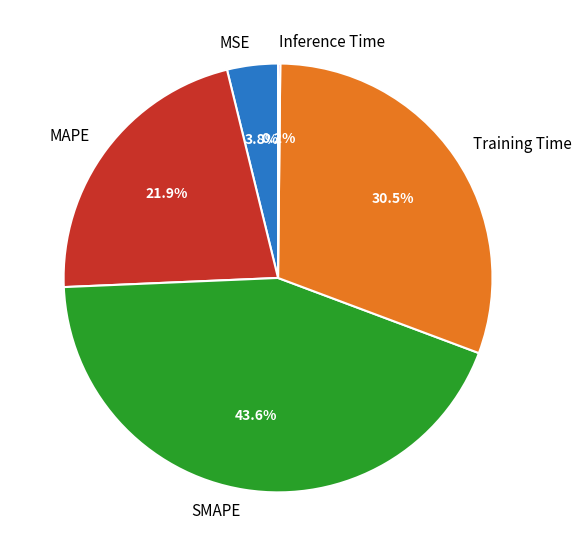

True or false: Training Time accounts for 38% of the total.

False